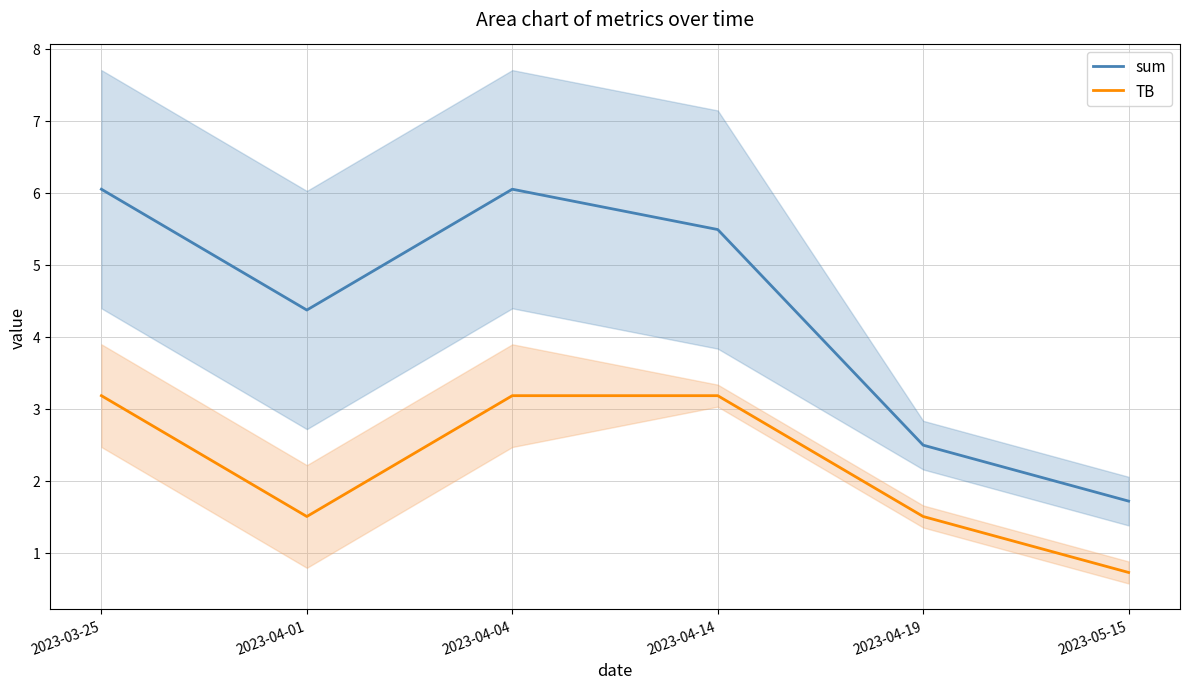

What is the sum of all TB values?

13.3